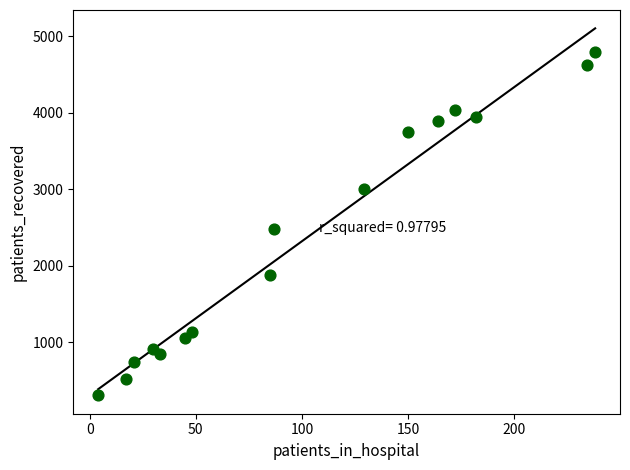

What is the range of X values (max minus min)?

234